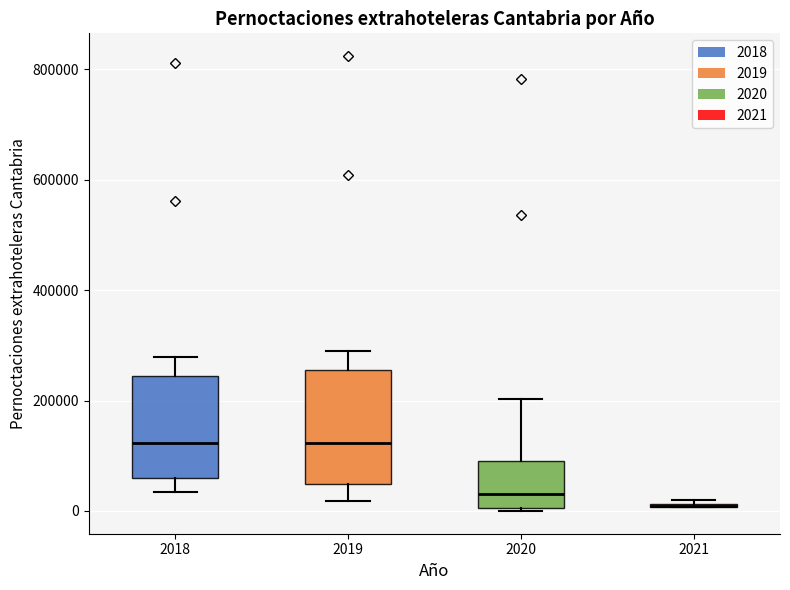

Comparing the boxes themselves (not the whiskers), which one is the tallest?

2019